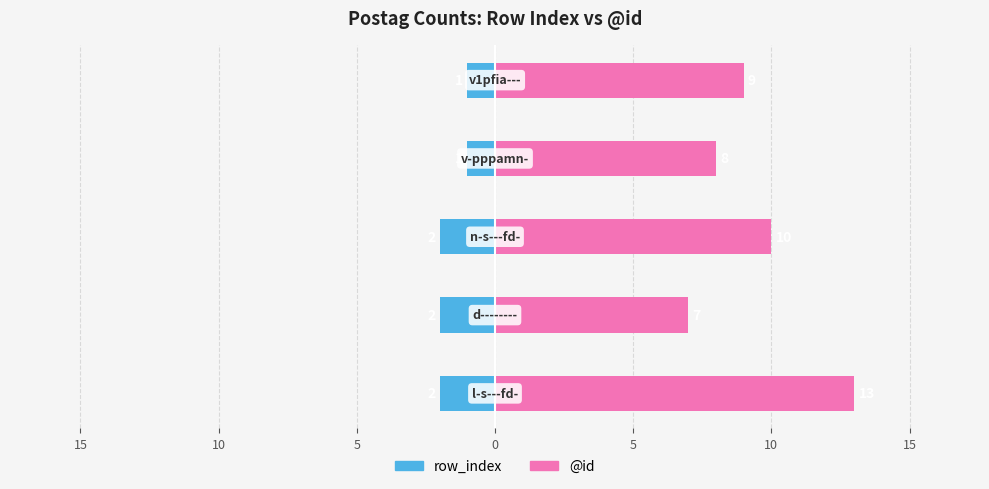

What are all the series names shown in the legend?

row_index, @id